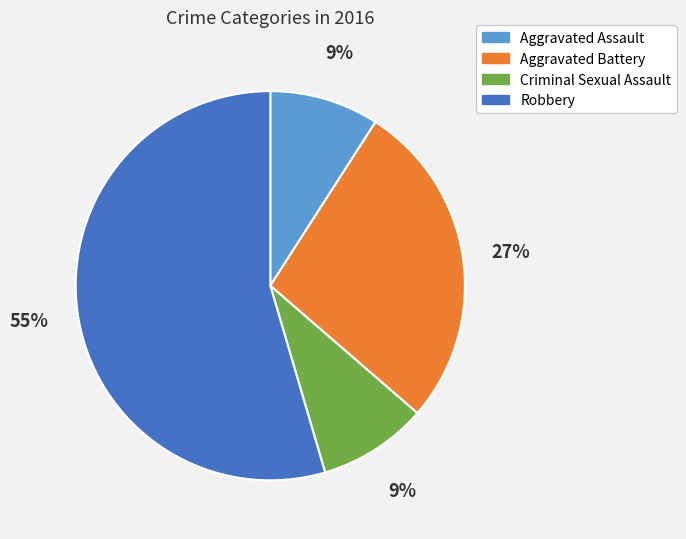

What percentage is the Robbery slice, to the nearest percent?

55%